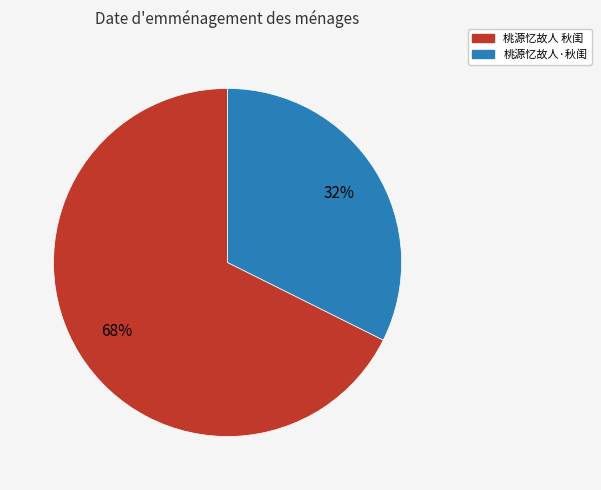

Approximately how many times larger is the value at 桃源忆故人·秋闺 compared to 桃源忆故人 秋闺?

0.5